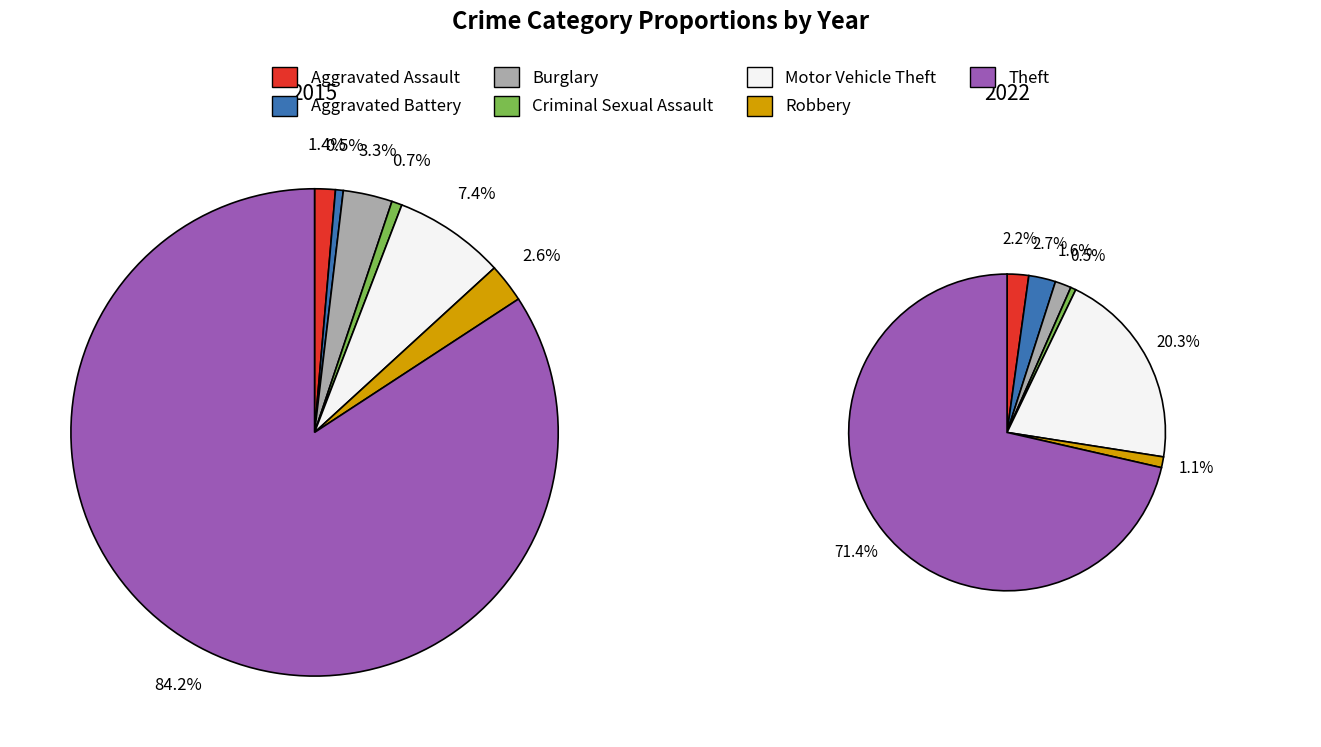

Is Aggravated Assault the majority of the pie?

No